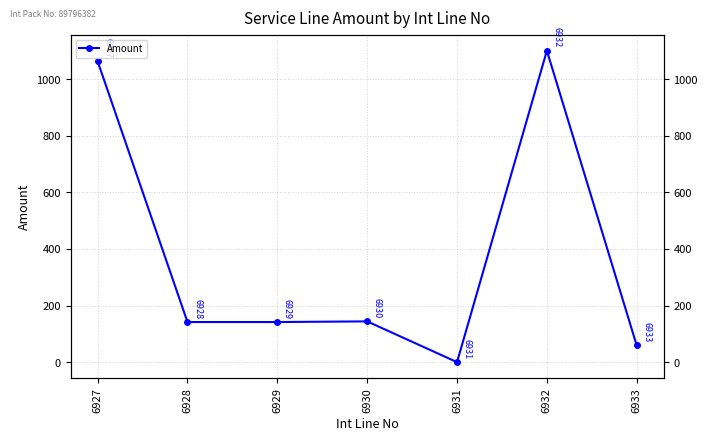

Between 6927 and 6930, which is larger?

6927